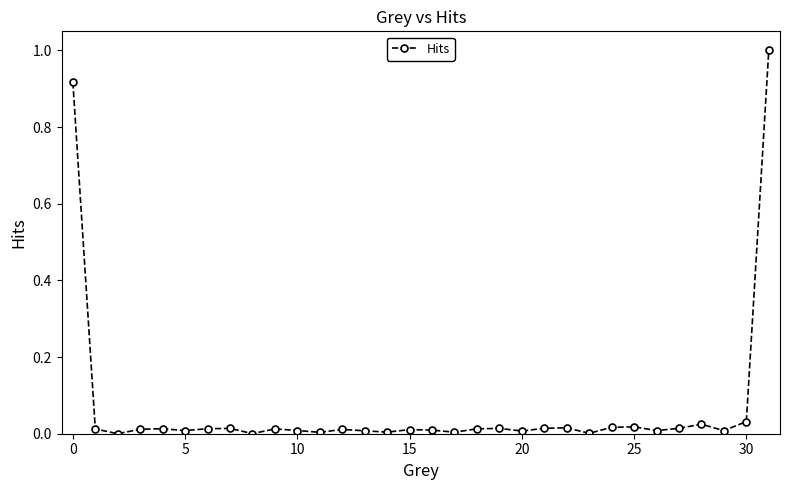

What is the greatest value displayed?

1.0